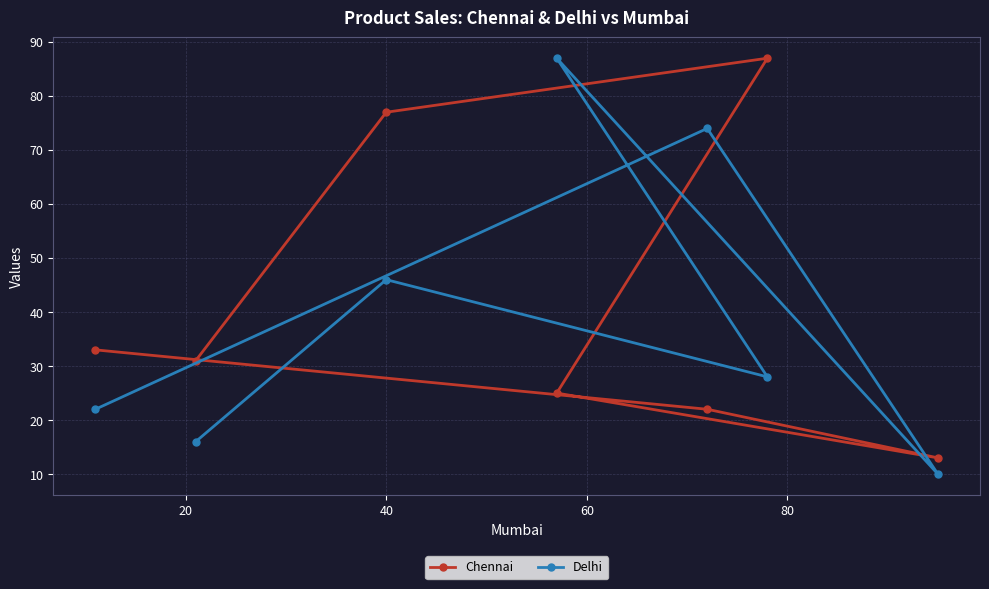

How many lines are shown in the chart?

2